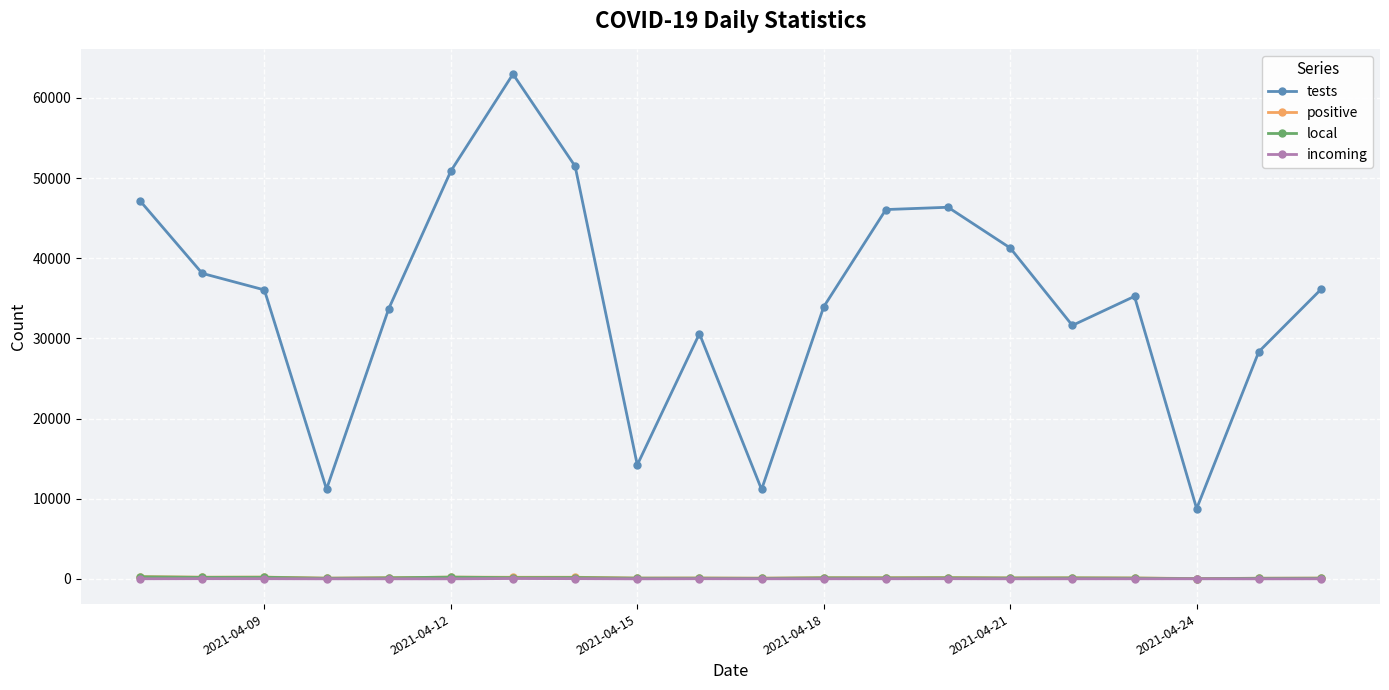

Which series has the largest total across all categories?

tests